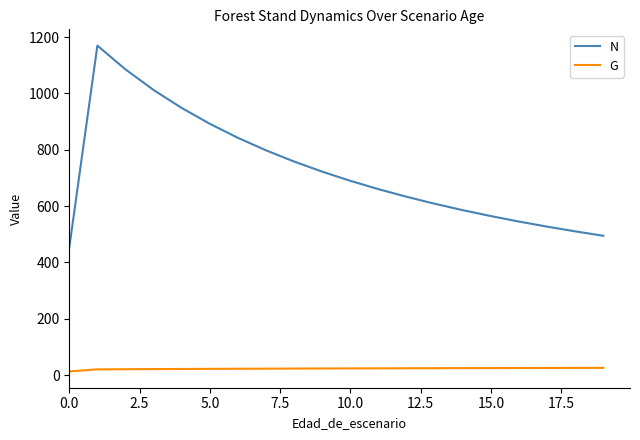

True or false: N and G cross at least once.

False